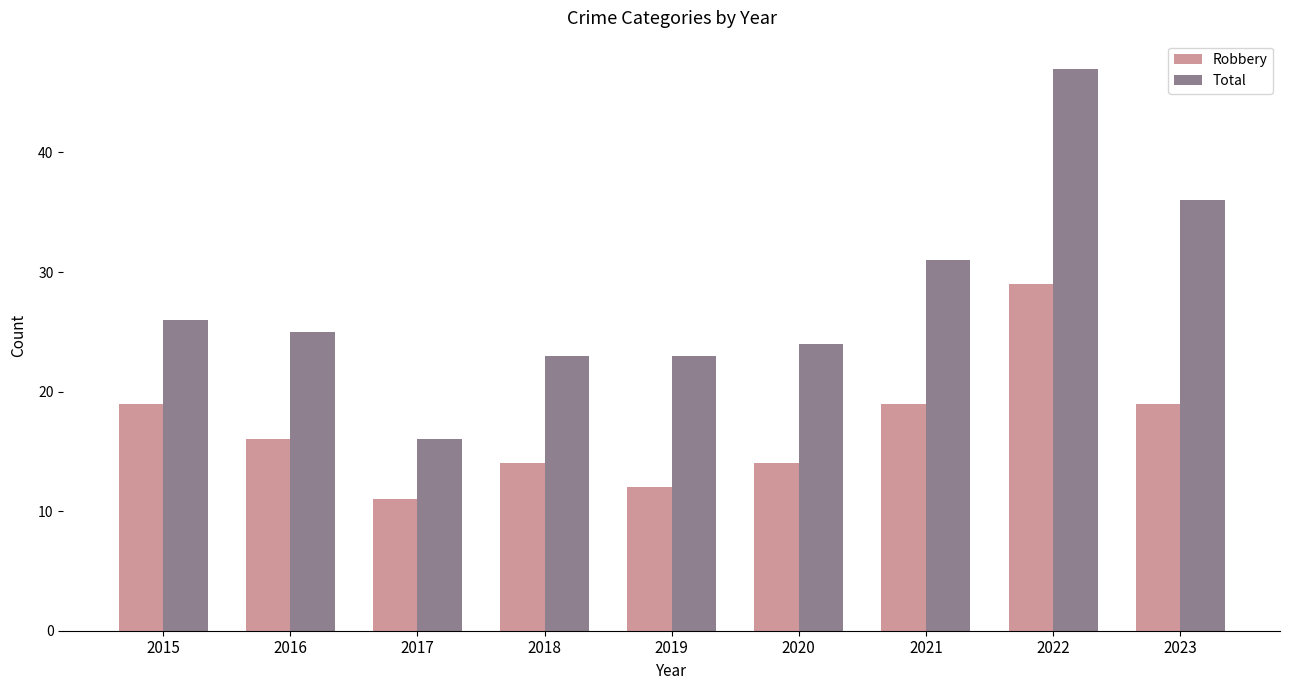

Rank the series at 2022 from highest to lowest value.

Total, Robbery